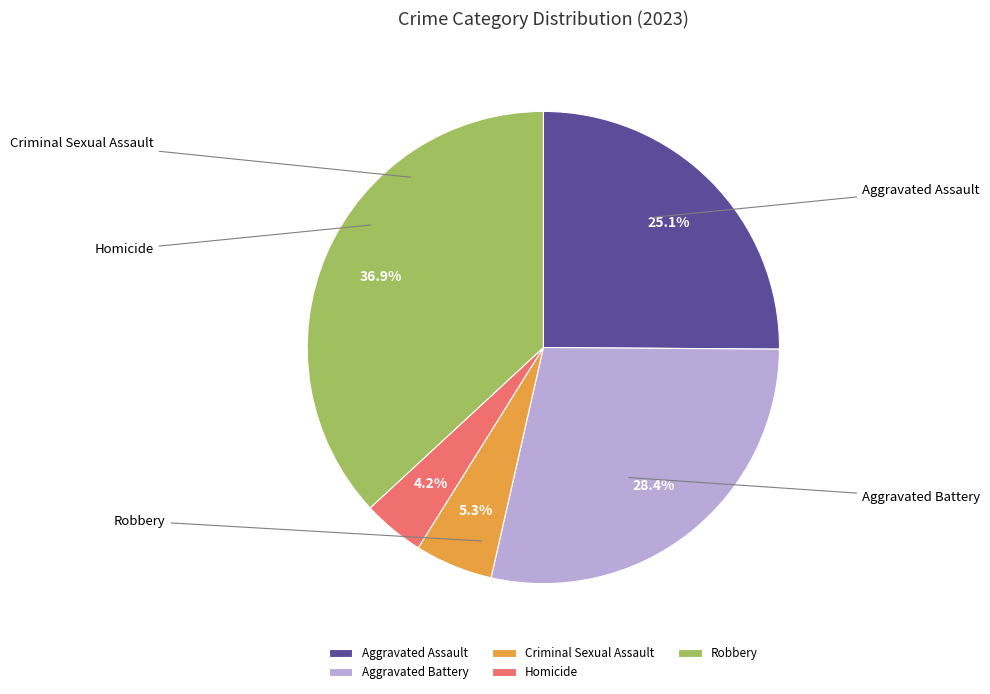

Is it true that Aggravated Assault is 39% of the pie?

False